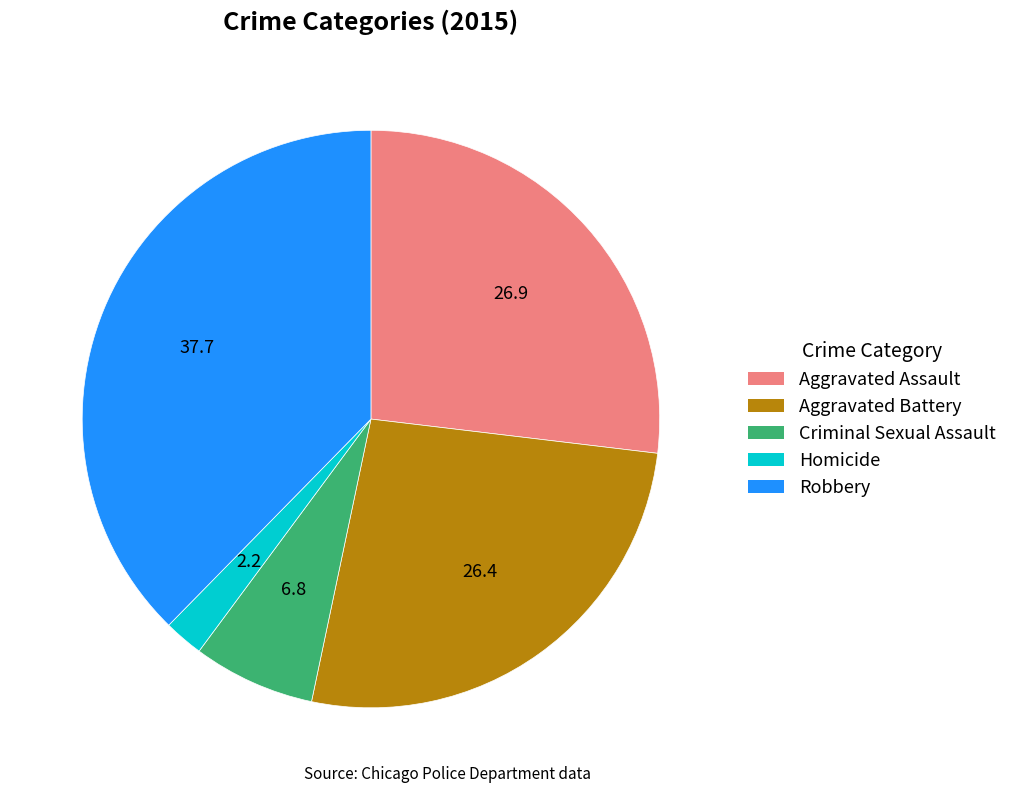

Which category has the smallest portion of the pie?

Homicide